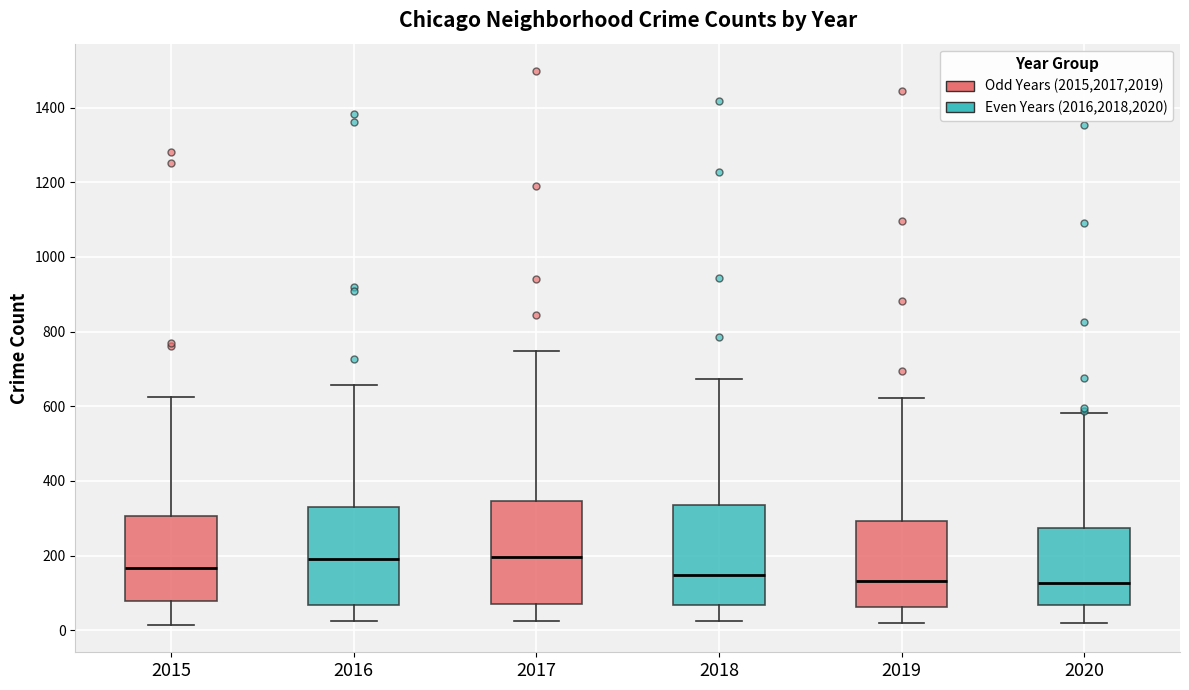

Reading left to right, read every box against the y-axis: the position of its median line, the range the box covers, and the ends of its whiskers. The values are not printed on the chart, so give them approximately, as read against the axis.

2015: median 160, box 80 to 300, whiskers 20 to 620
2016: median 200, box 60 to 340, whiskers 20 to 660
2017: median 200, box 80 to 340, whiskers 20 to 740
2018: median 140, box 60 to 340, whiskers 20 to 680
2019: median 140, box 60 to 300, whiskers 20 to 620
2020: median 120, box 60 to 280, whiskers 20 to 580